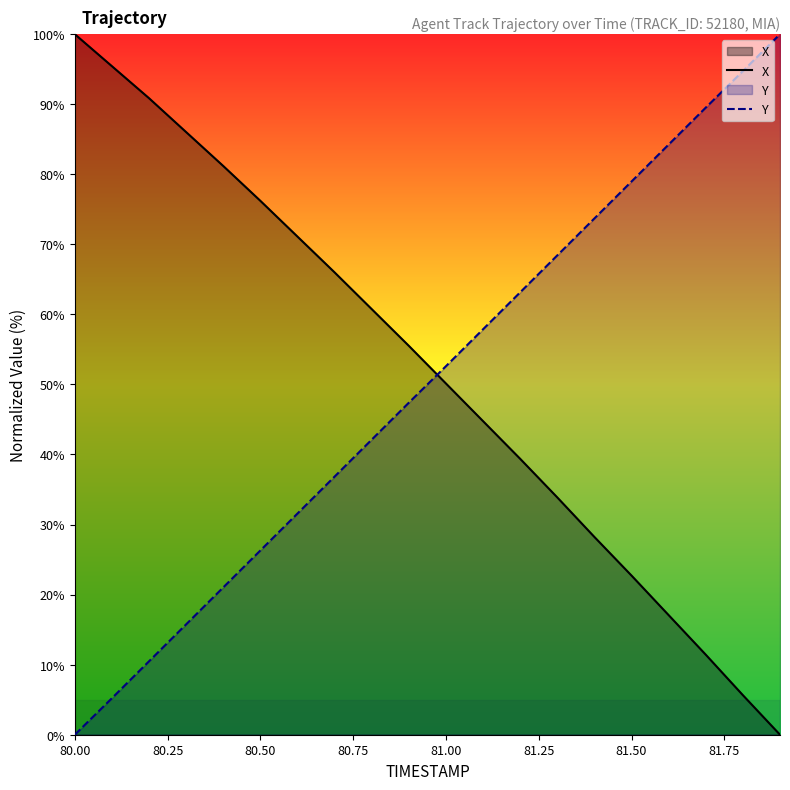

Is it true that X equals 143.3 at 80.50?

False